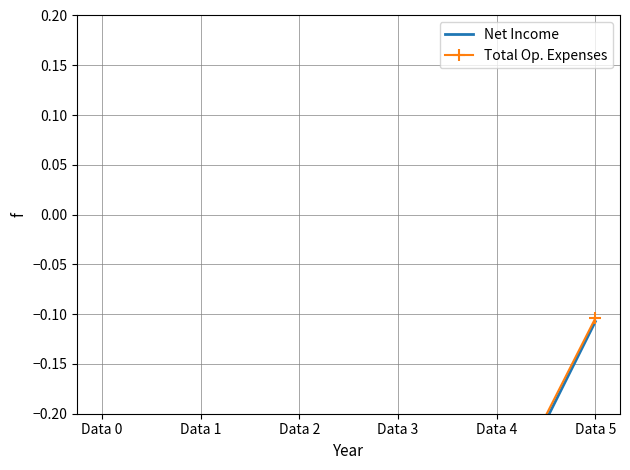

Is the value of Total Op. Expenses at Data 0 greater than the value of Net Income at Data 1?

No